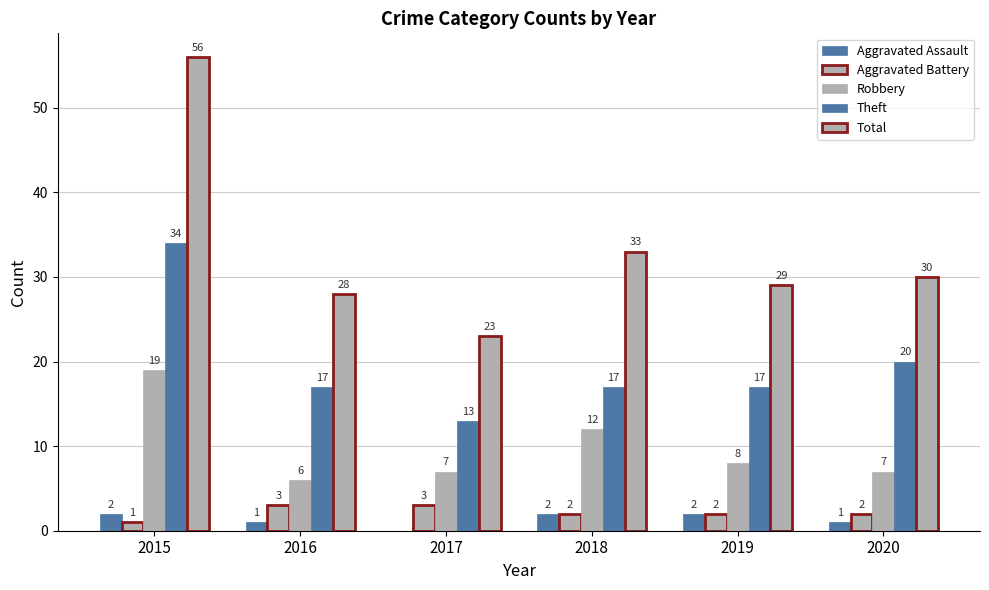

The value of Total at 2015 is 56. True or false?

True